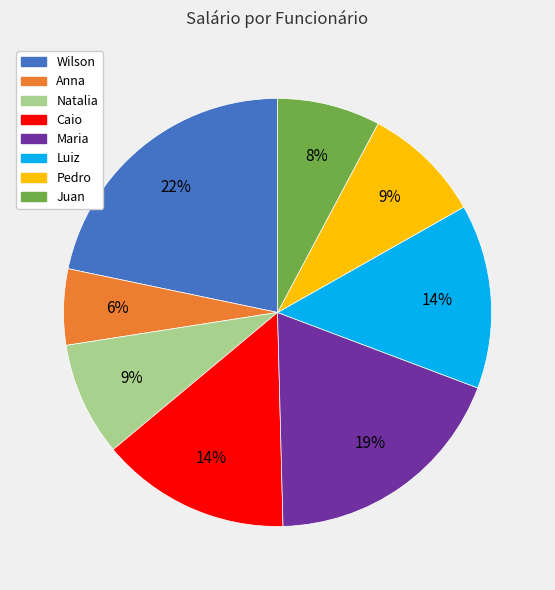

What is the smallest slice in the pie chart?

Anna